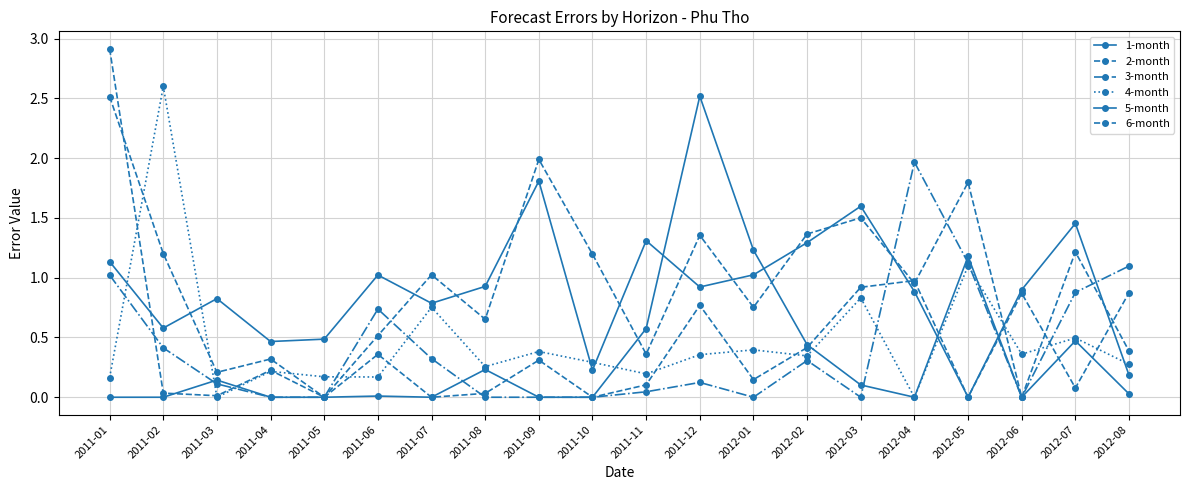

At which category does 5-month reach its first local peak?

2011-03